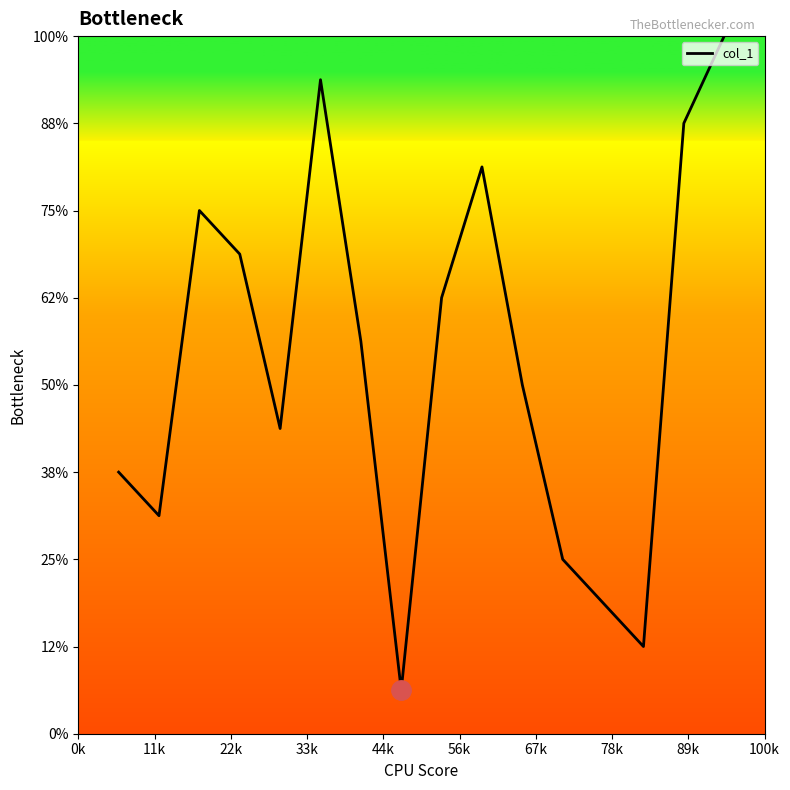

Does the chart display data point markers on the line(s)?

No